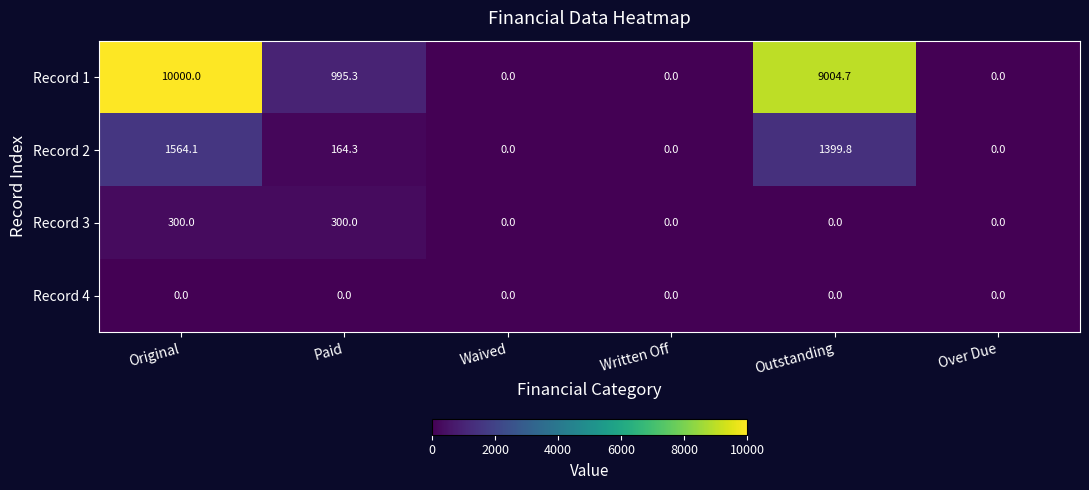

Reading right to left, transcribe all the data shown in this chart.

Record 1: 0.0	9004.7	0.0	0.0	995.3	10000.0
Record 2: 0.0	1399.8	0.0	0.0	164.3	1564.1
Record 3: 0.0	0.0	0.0	0.0	300.0	300.0
Record 4: 0.0	0.0	0.0	0.0	0.0	0.0